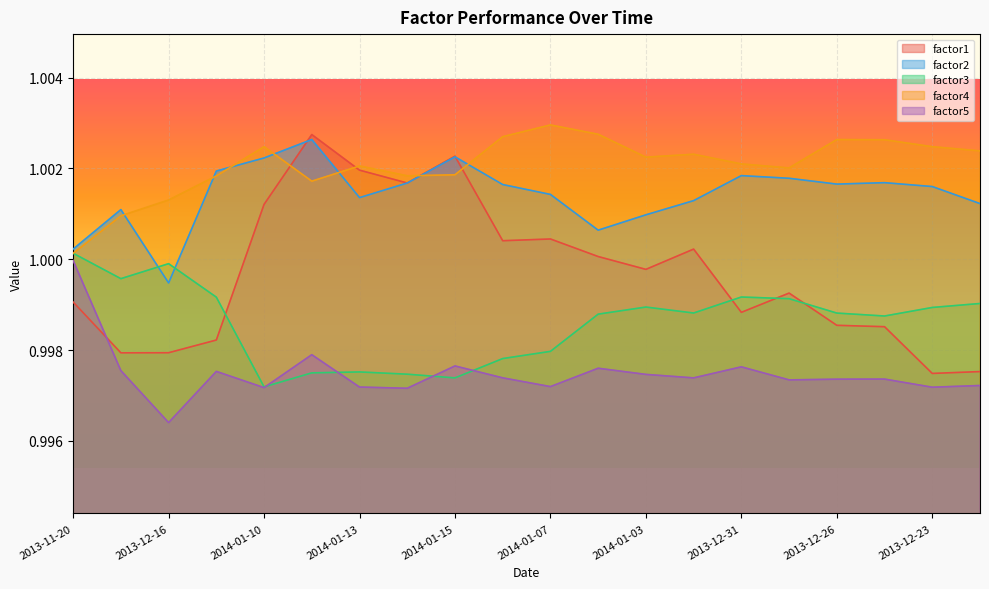

Reading left to right, list all the values displayed in this chart.

factor1: 1.0	1.0	1.0	1.0	1.0	1.0	1.0	1.0	1.0	1.0	1.0	1.0	1.0	1.0	1.0	1.0	1.0	1.0	1.0	1.0
factor2: 1.0	1.0	1.0	1.0	1.0	1.0	1.0	1.0	1.0	1.0	1.0	1.0	1.0	1.0	1.0	1.0	1.0	1.0	1.0	1.0
factor3: 1.0	1.0	1.0	1.0	1.0	1.0	1.0	1.0	1.0	1.0	1.0	1.0	1.0	1.0	1.0	1.0	1.0	1.0	1.0	1.0
factor4: 1.0	1.0	1.0	1.0	1.0	1.0	1.0	1.0	1.0	1.0	1.0	1.0	1.0	1.0	1.0	1.0	1.0	1.0	1.0	1.0
factor5: 1.0	1.0	1.0	1.0	1.0	1.0	1.0	1.0	1.0	1.0	1.0	1.0	1.0	1.0	1.0	1.0	1.0	1.0	1.0	1.0